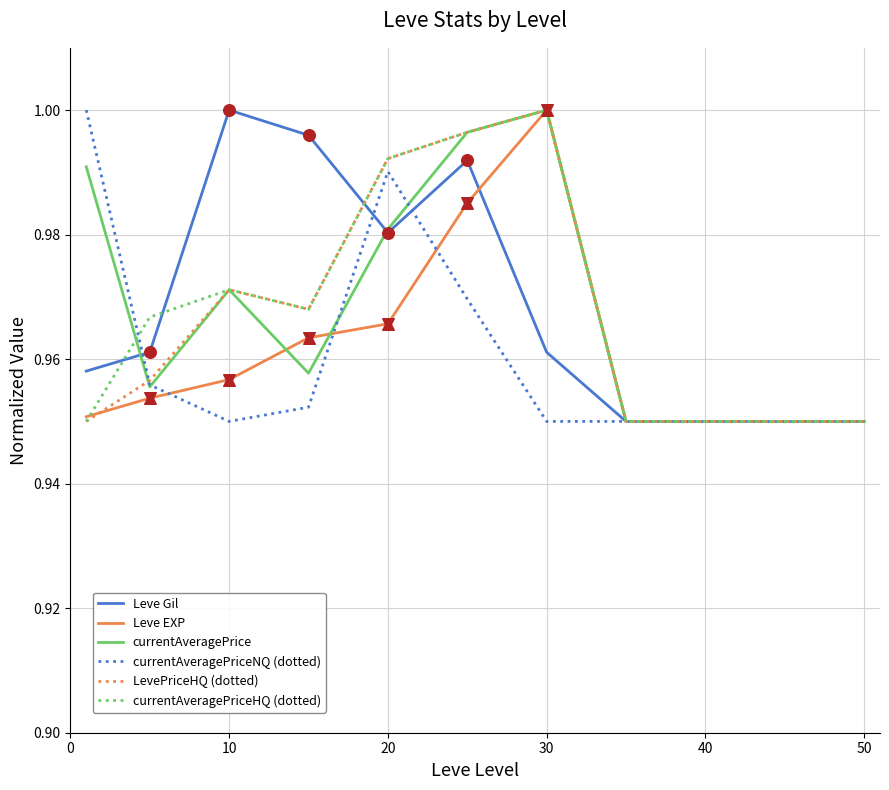

Does the chart have visible grid lines?

Yes